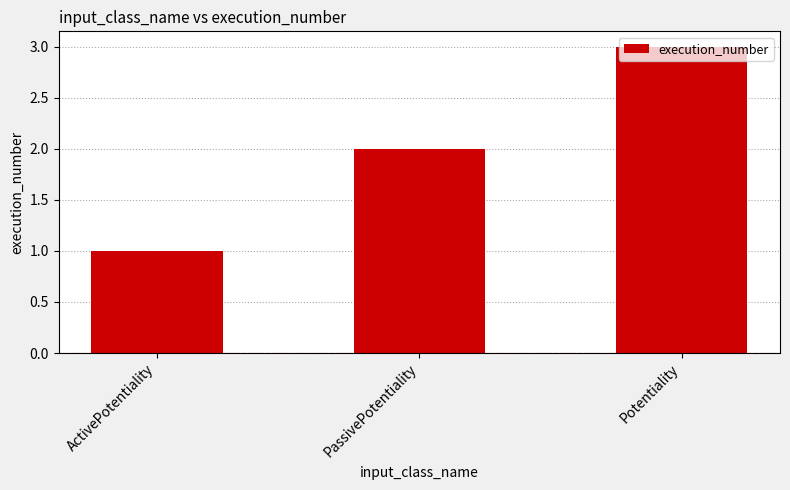

Rank the categories by value from highest to lowest.

Potentiality, PassivePotentiality, ActivePotentiality